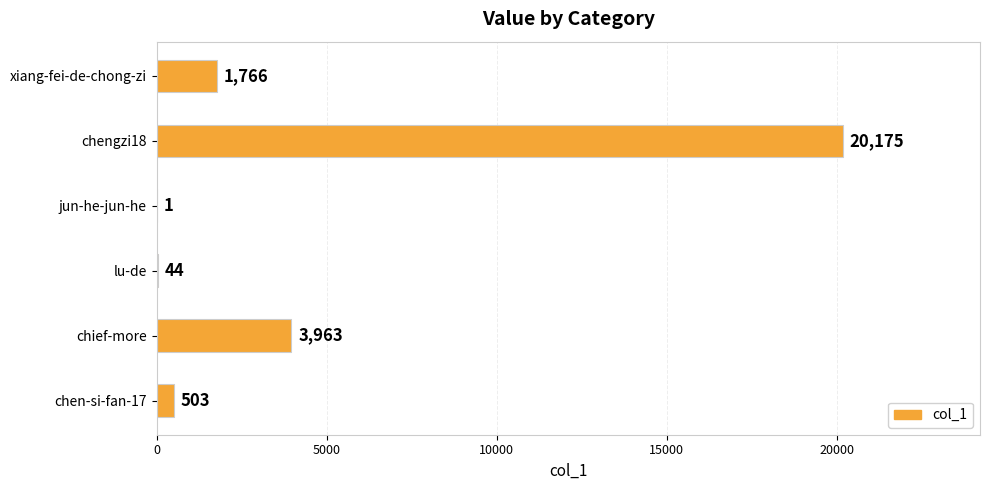

Are the bars grouped side by side (vs. stacked)?

No